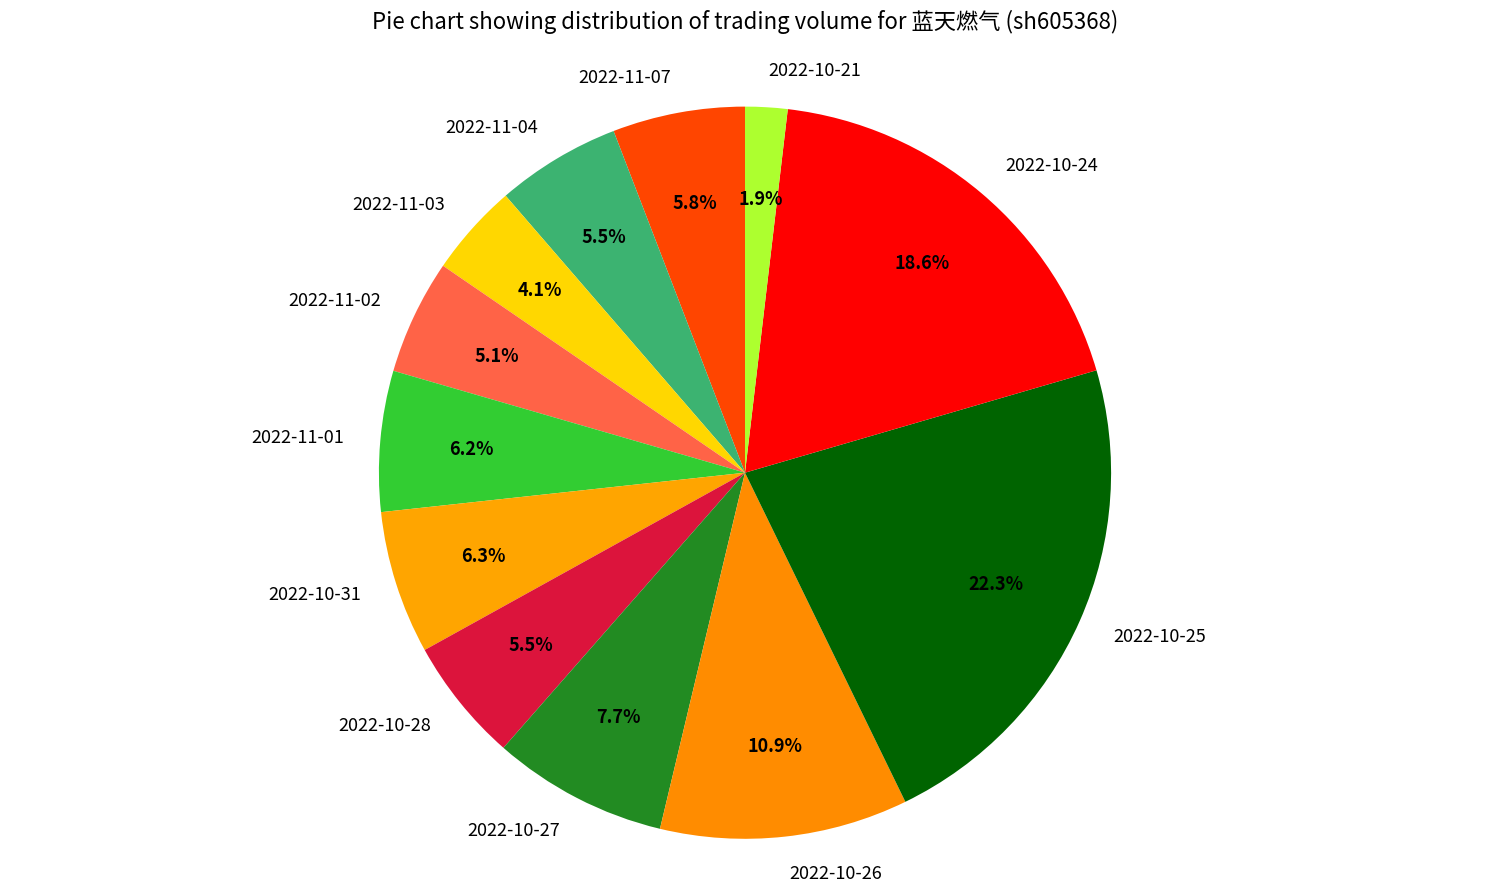

What is the largest slice in the pie chart?

2022-10-25